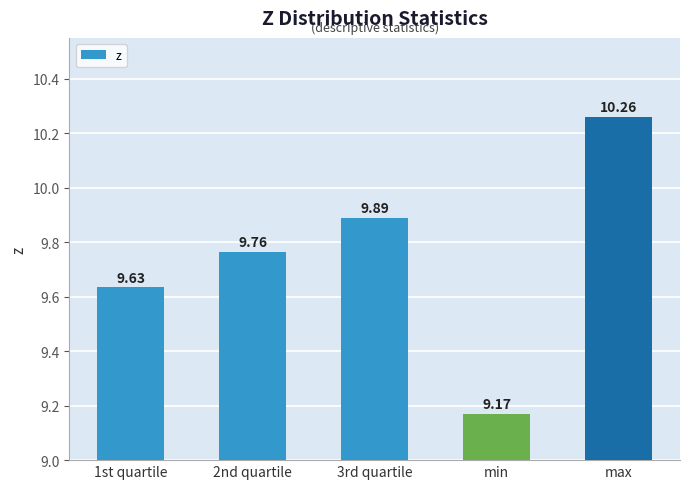

What is the label of the 5th bar from the left?

max